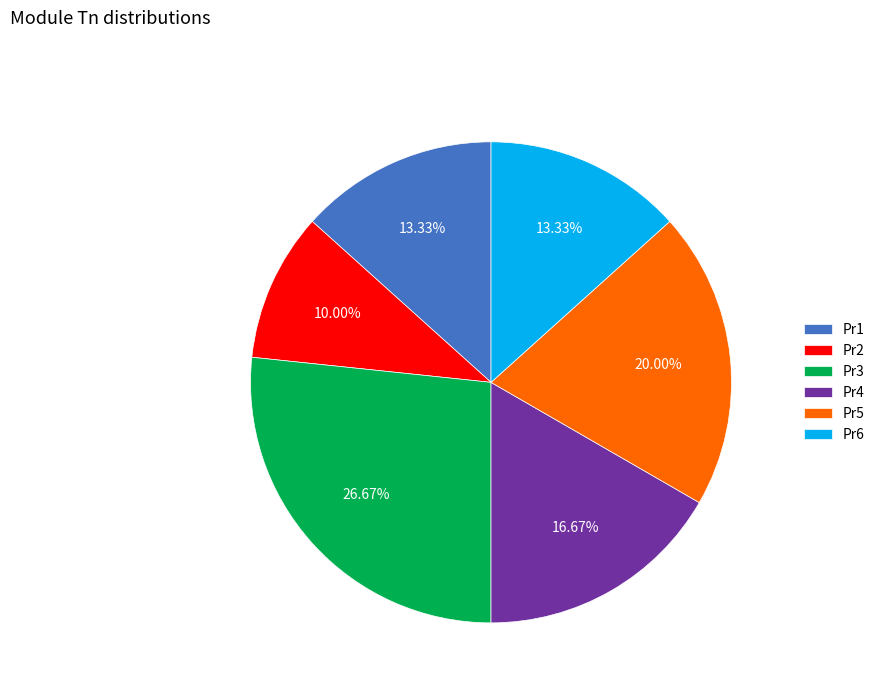

Is it true that Pr4 is 10% of the pie?

False